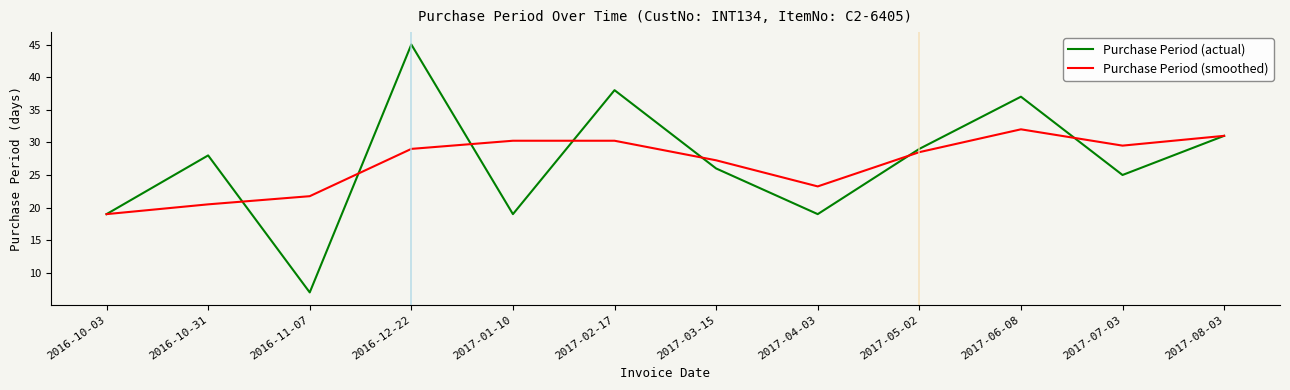

List the series in order of their peak value, highest first.

Purchase Period (actual), Purchase Period (smoothed)